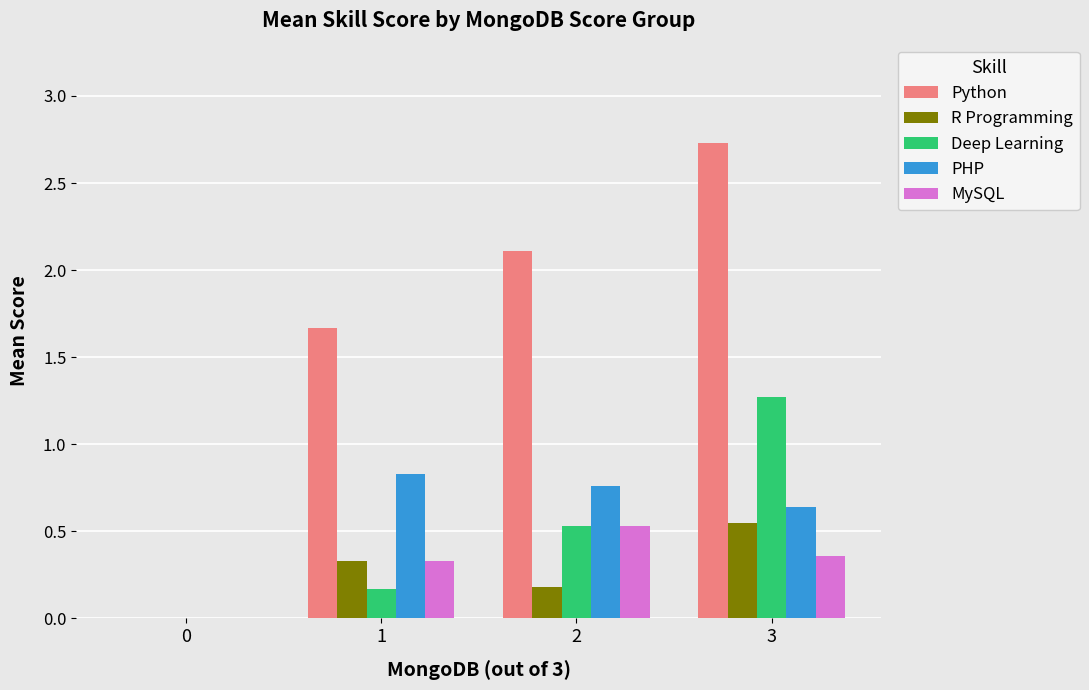

Between 0 and 2, which series saw the biggest shift?

Python